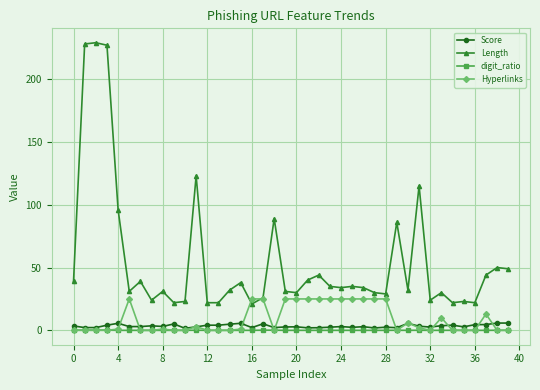

What is the value of the Length point at the 40th from the left?

49.0